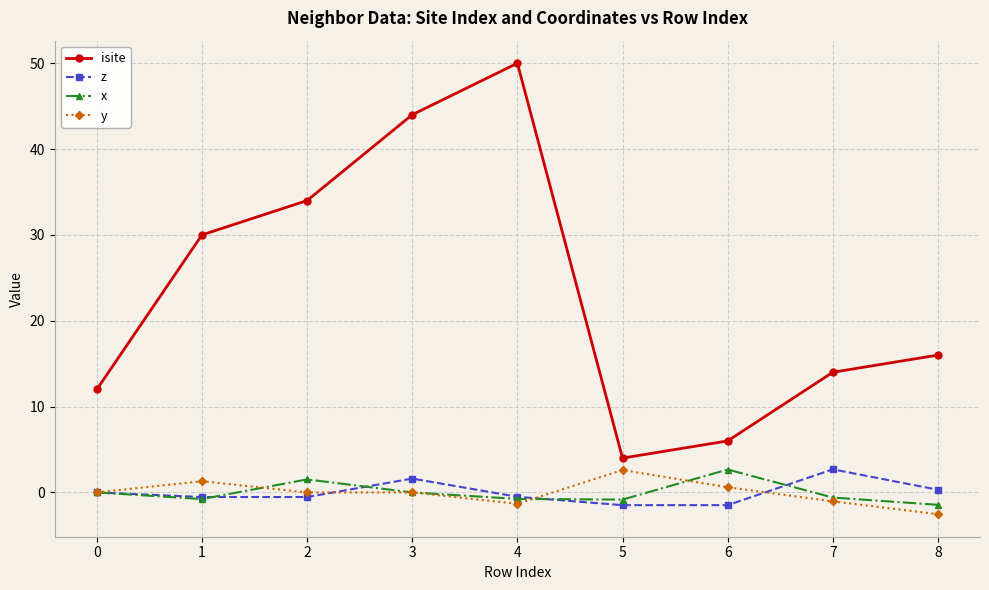

Which series changed the most between 0 and 2?

isite